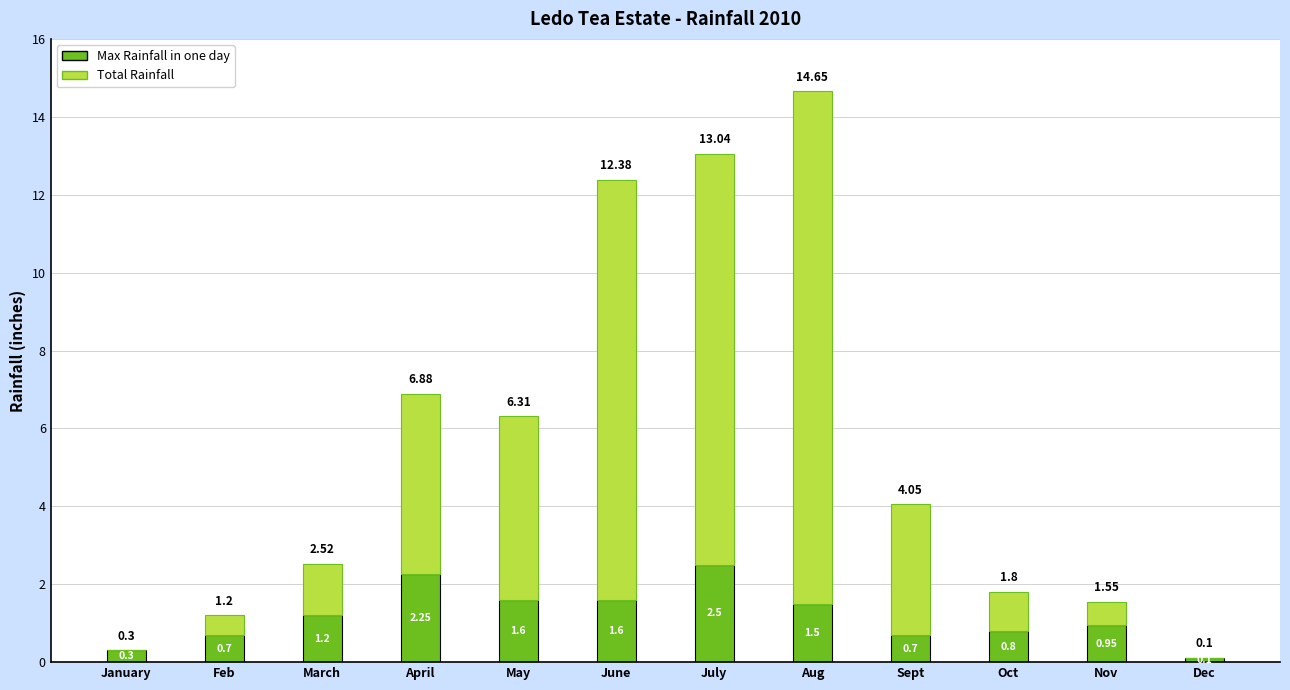

Where does the Max Rainfall in one day series first go above 1?

March